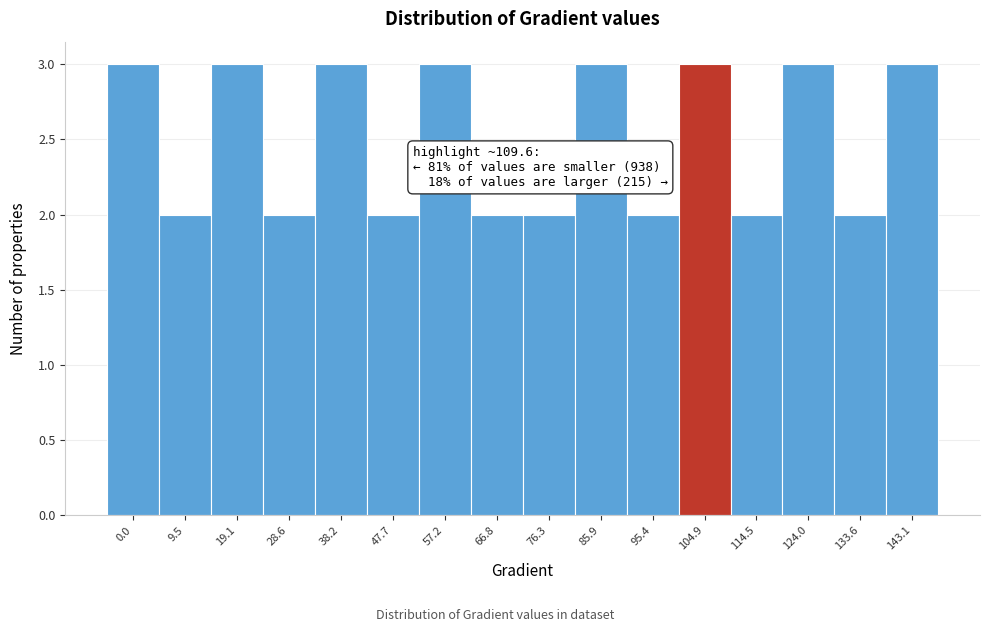

Reading left to right, what are all the values shown in this chart?

3	2	3	2	3	2	3	2	2	3	2	3	2	3	2	3